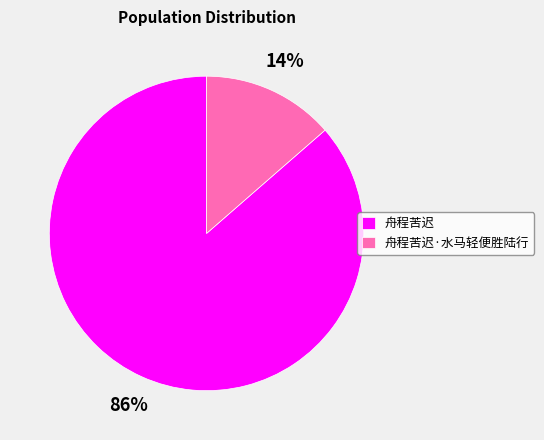

Which has a higher value, 舟程苦迟·水马轻便胜陆行 or 舟程苦迟?

舟程苦迟